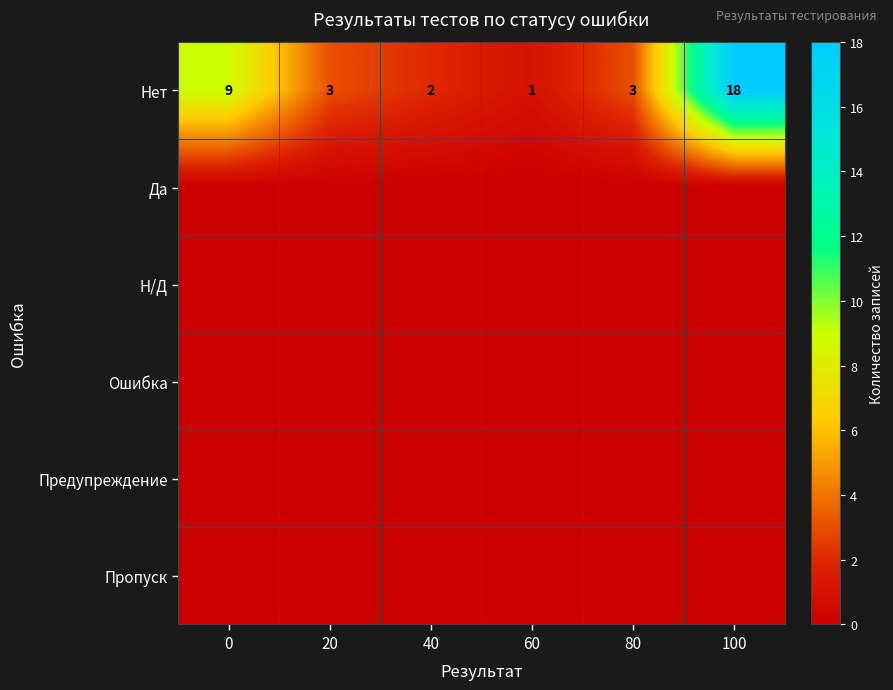

What is the sum of all Нет values?

36